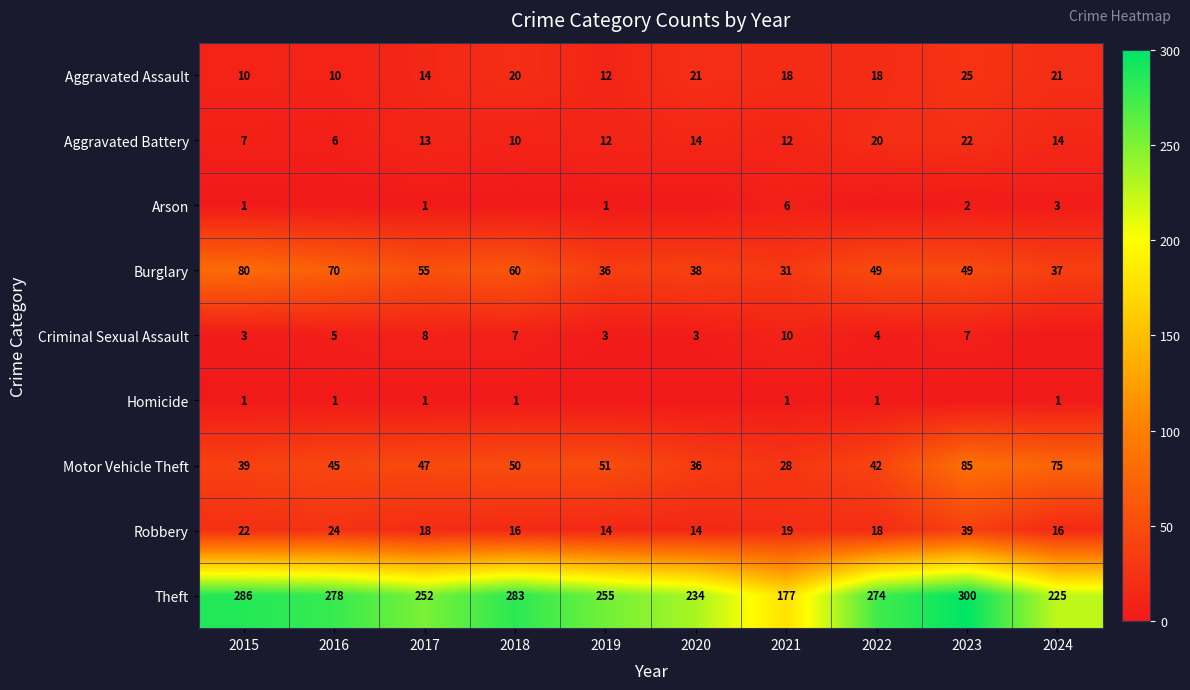

Where does the Burglary series first go above 49?

2015